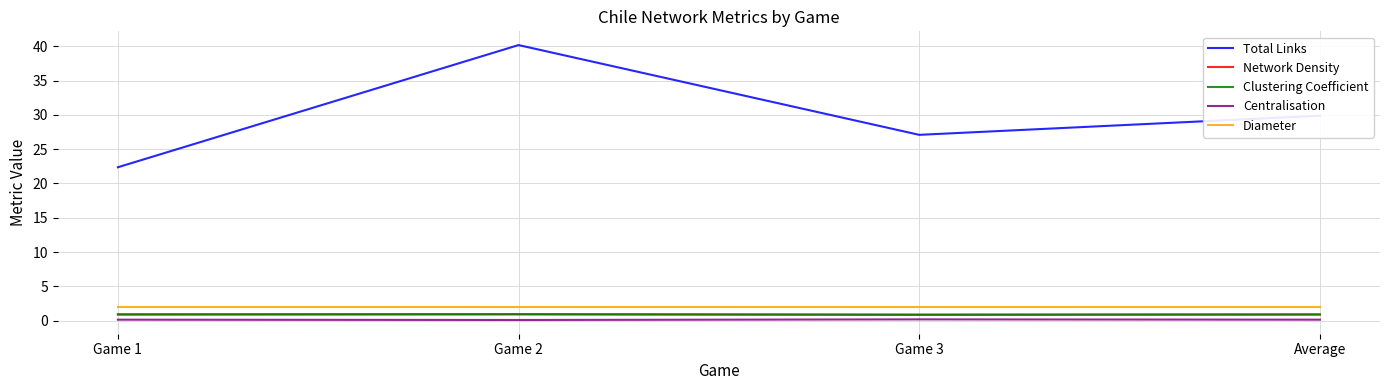

Which series has the largest range (max minus min)?

Total Links